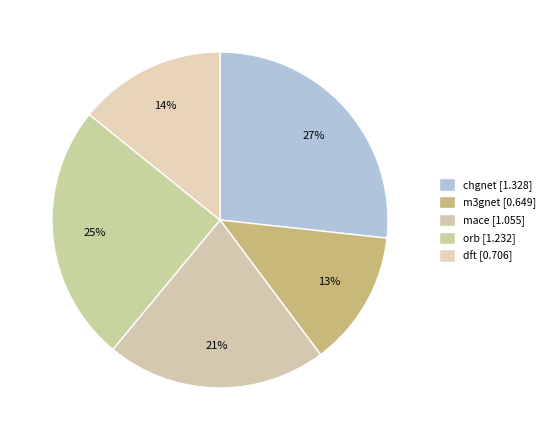

To the nearest percent, what percentage of the pie is dft?

14%